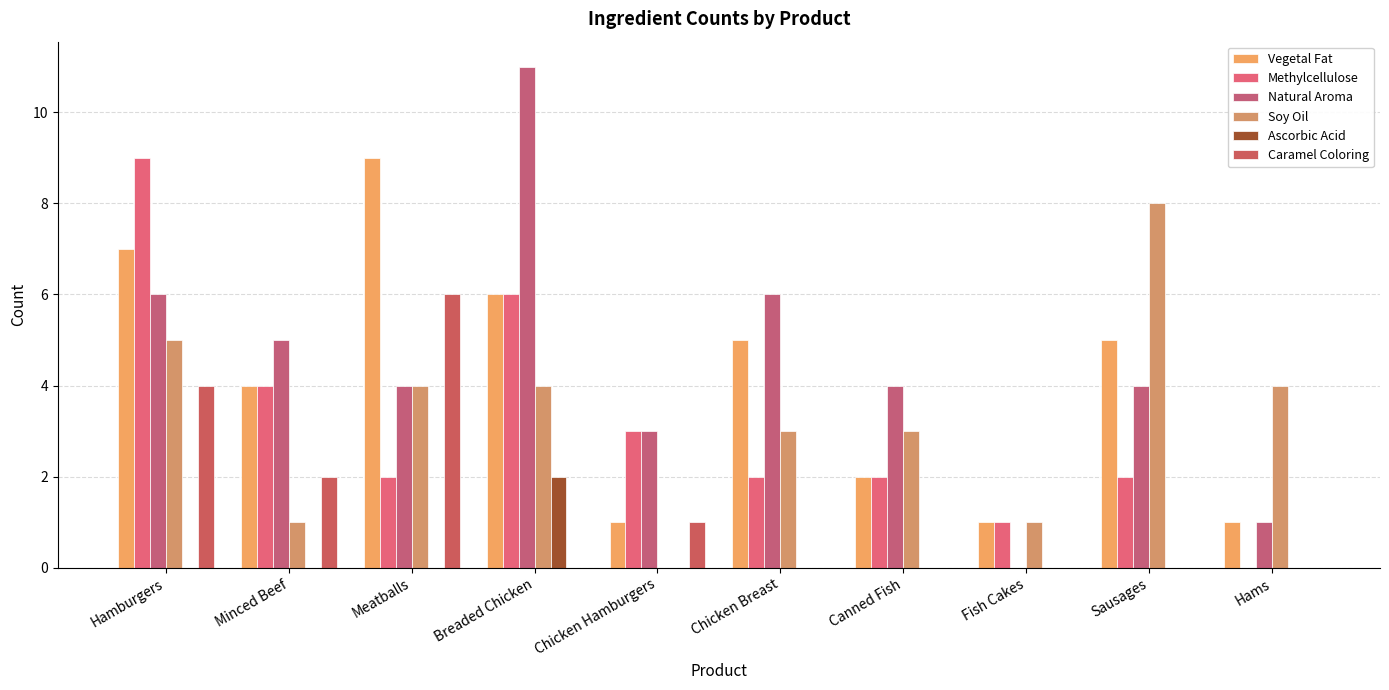

List the labels in order of Methylcellulose value, smallest first.

Hams, Fish Cakes, Meatballs, Chicken Breast, Canned Fish, Sausages, Chicken Hamburgers, Minced Beef, Breaded Chicken, Hamburgers